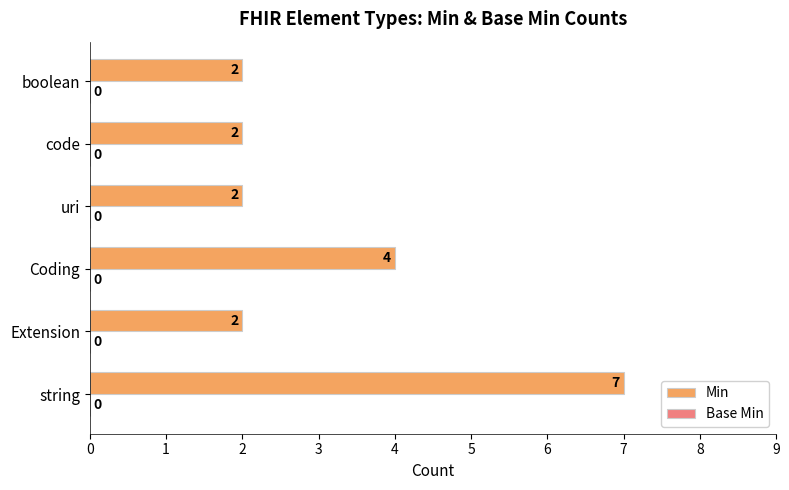

What is the greatest value displayed?

7